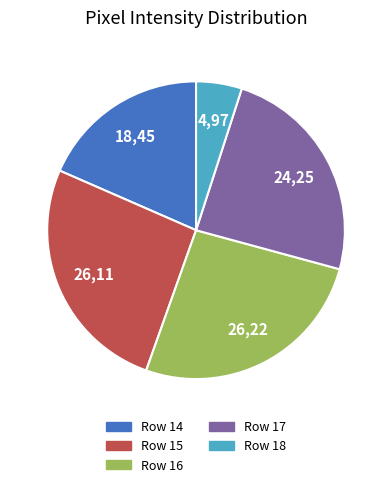

Between Row 14 and Row 17, which is larger?

Row 17